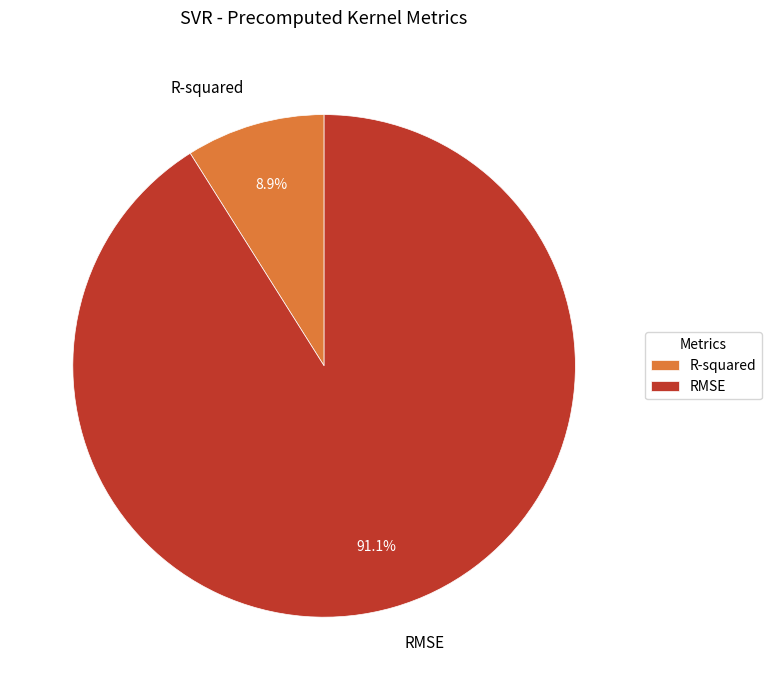

Does RMSE account for over 50% of the chart?

Yes